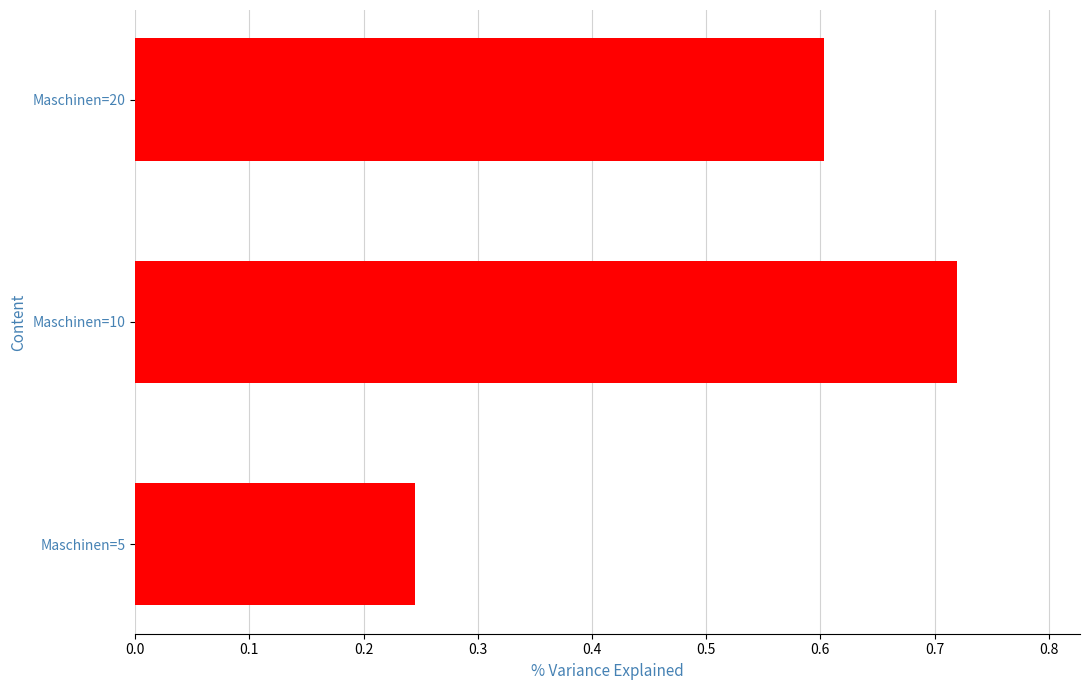

Read the value at Maschinen=20.

0.6